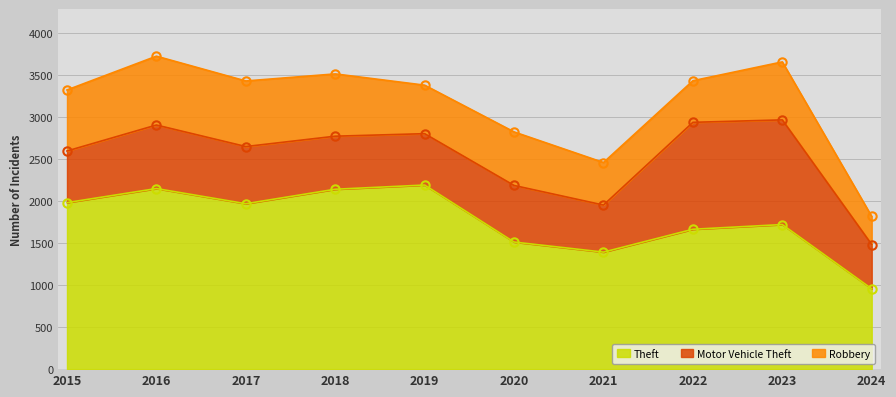

Rank the series by their maximum value, from lowest to highest.

Robbery, Motor Vehicle Theft, Theft